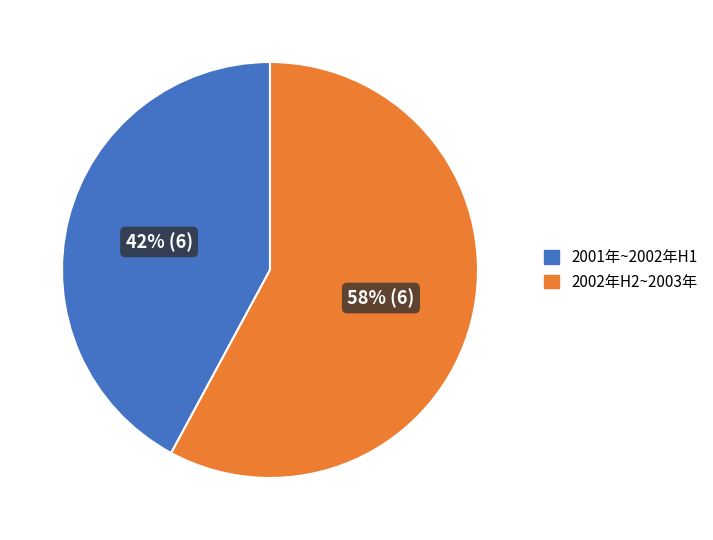

To the nearest percent, what is the difference between the largest and smallest slice percentages?

16%